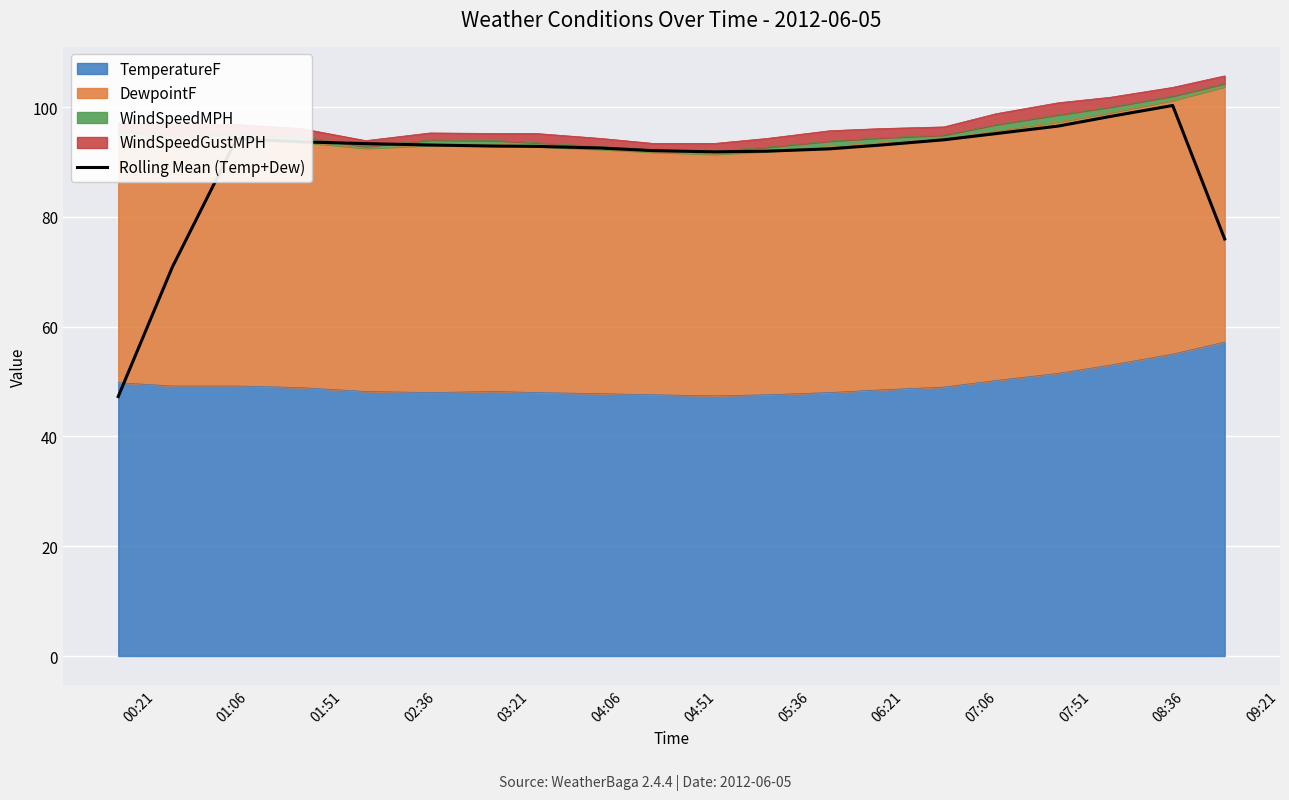

Is it true that the value at 05:36 is 92.9?

True